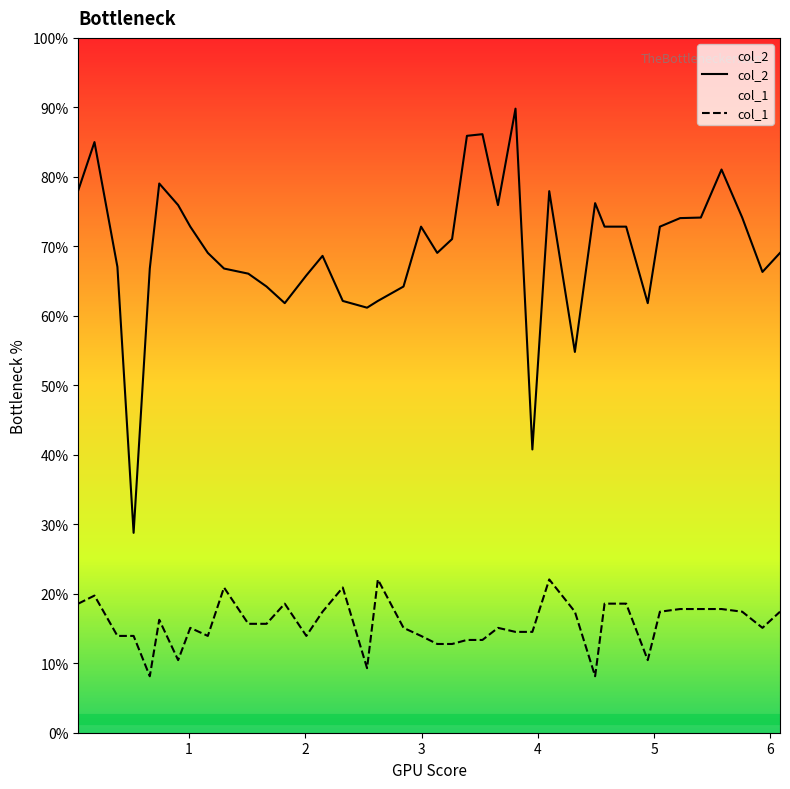

What is the lowest value of the col_1 series?

8.1